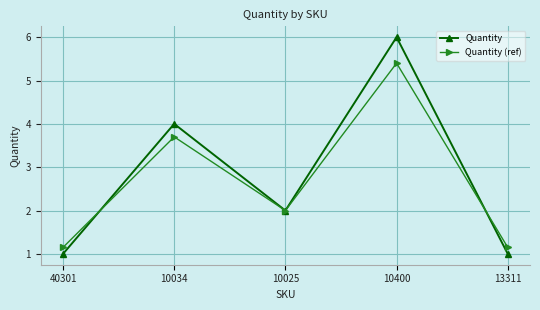

Where does the Quantity (ref) series first go above 2?

10034